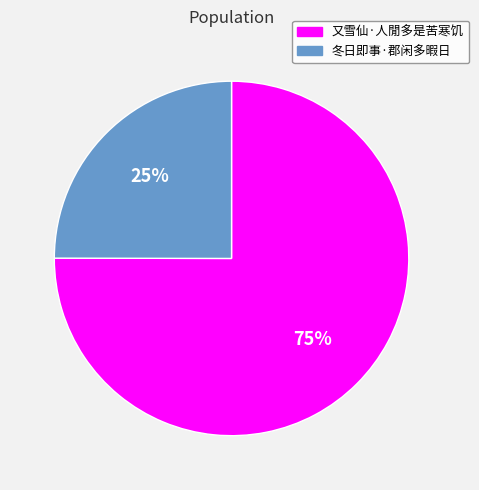

Which has a higher value, 又雪仙·人閒多是苦寒饥 or 冬日即事·郡闲多暇日?

又雪仙·人閒多是苦寒饥